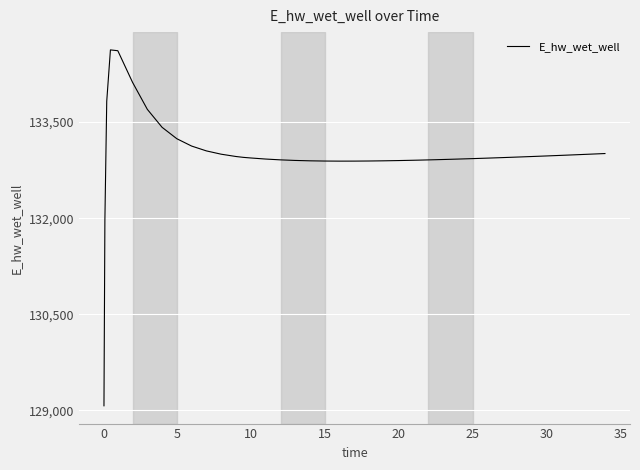

What is the maximum value shown in the chart?

134628.0